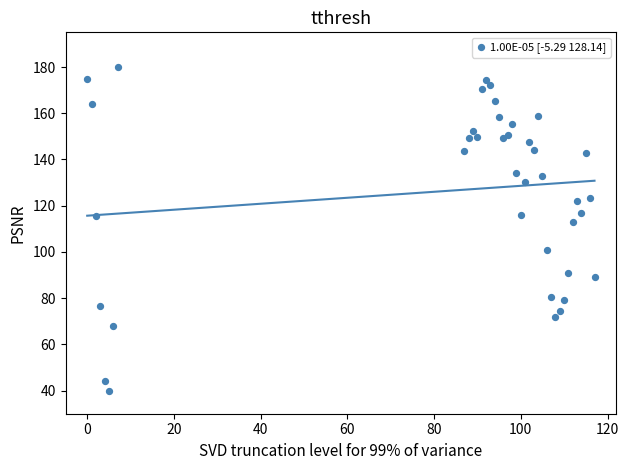

What Y value in the scatter plot is closest to 110?

112.8